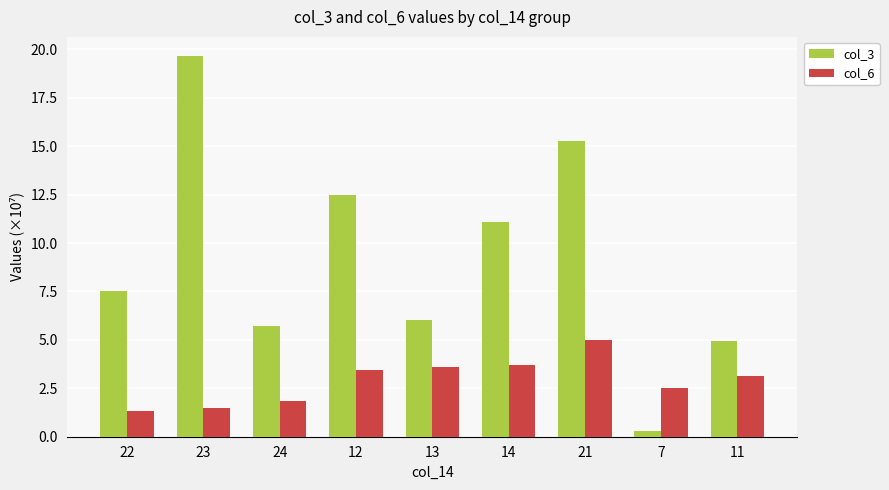

What is the label of the 3rd bar from the right?

21